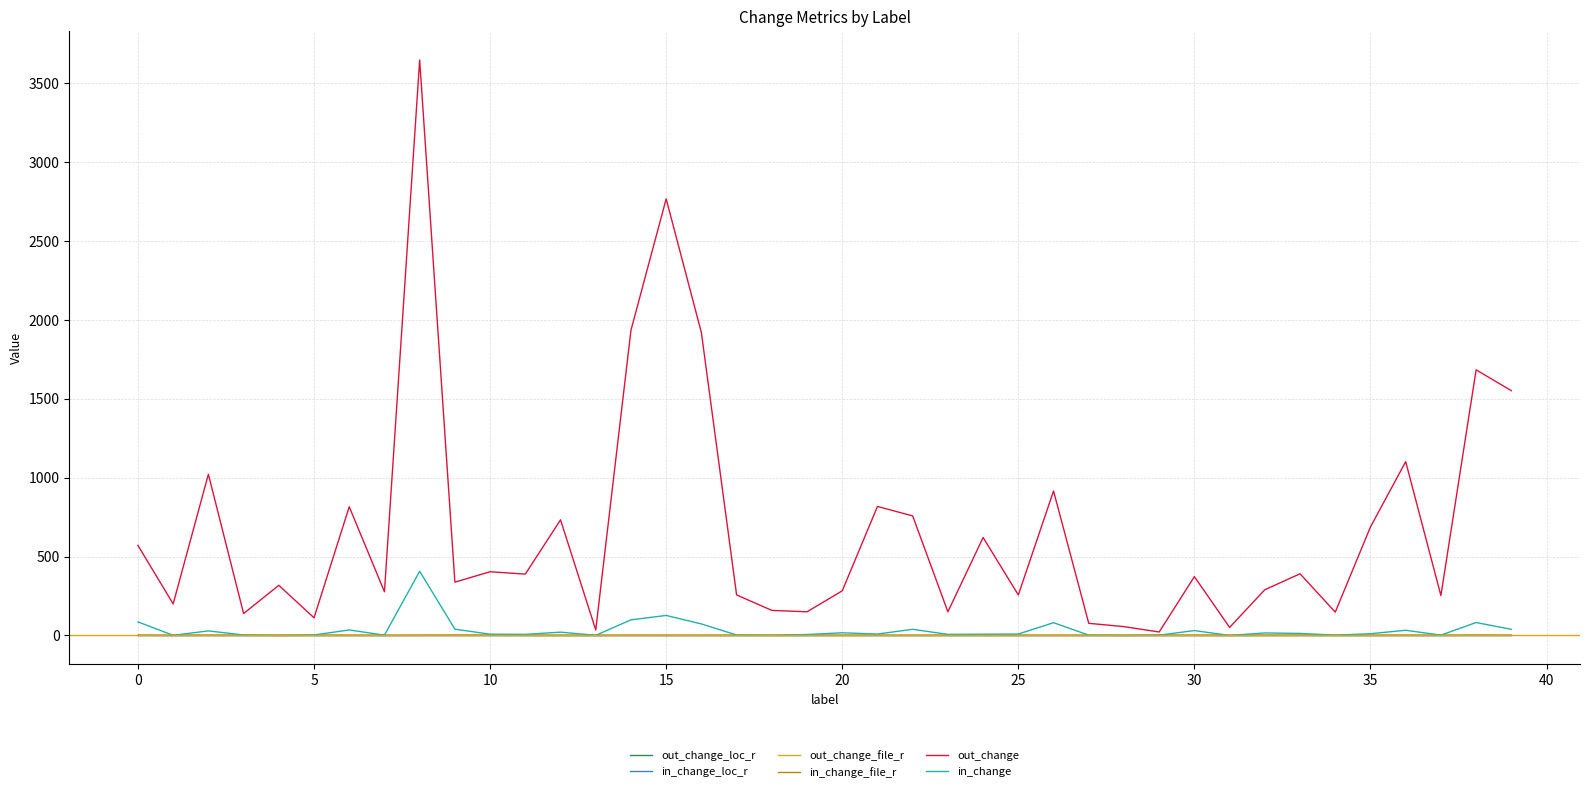

What is the maximum value shown in the chart?

3648.0